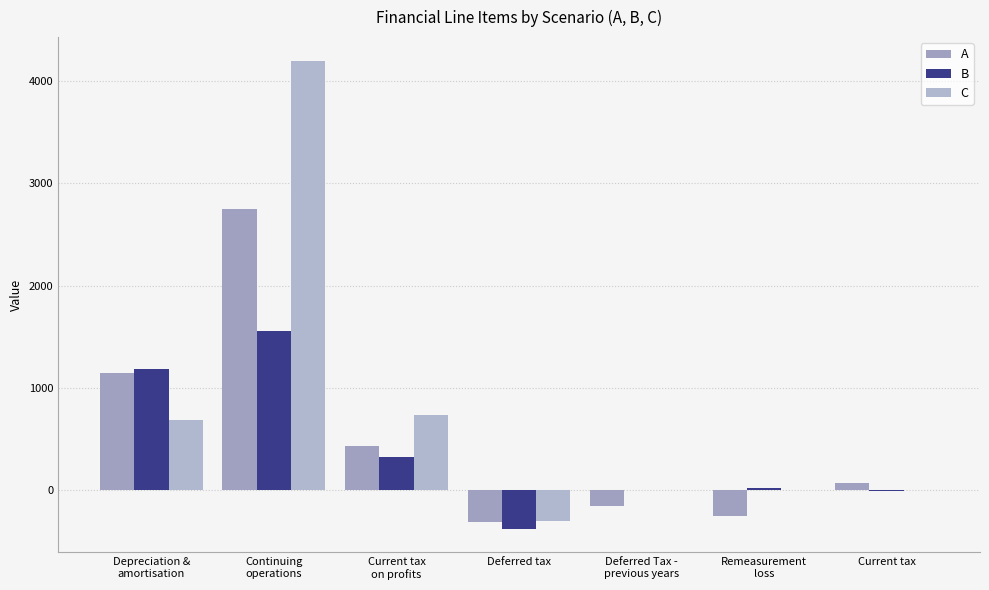

Which category has the lowest value in the B series?

Deferred tax